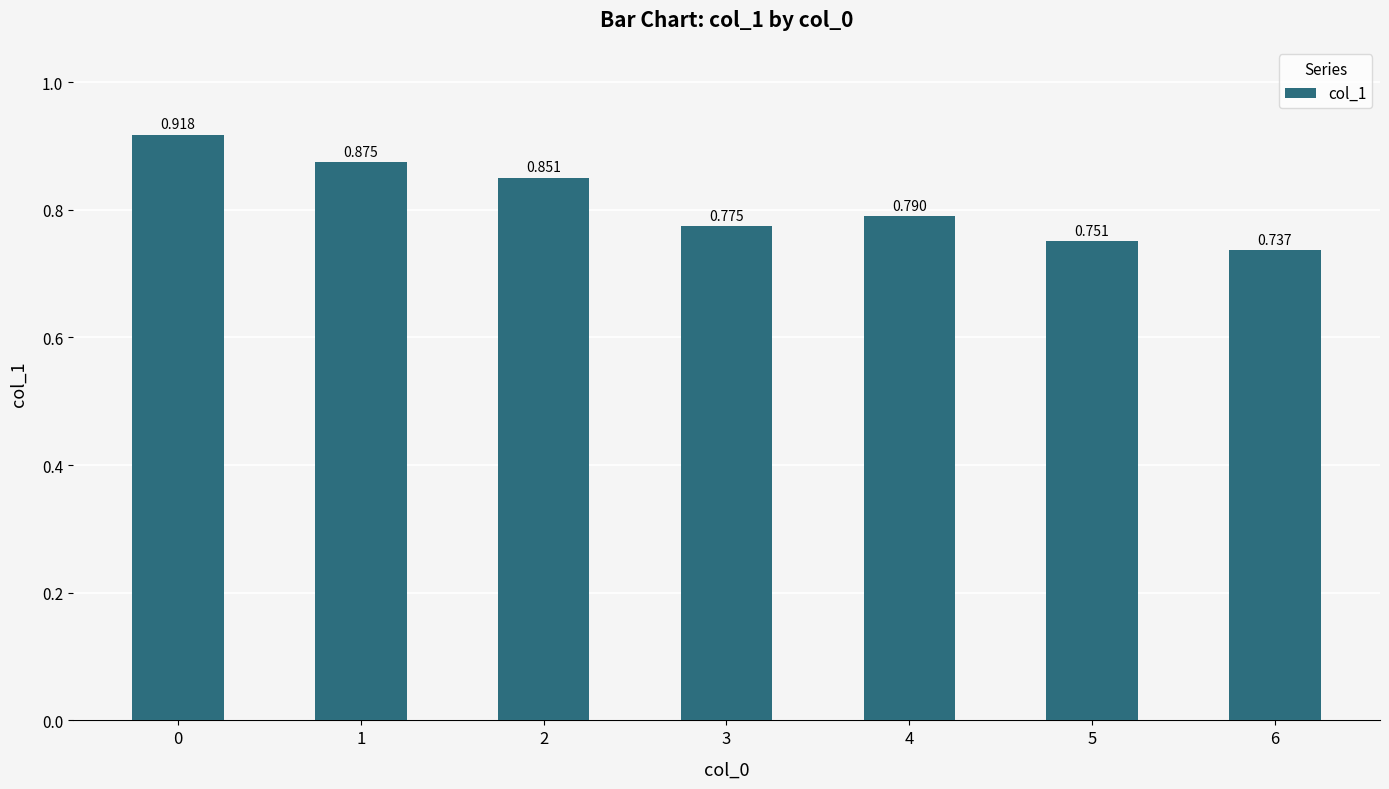

Does the chart contain any negative values?

No